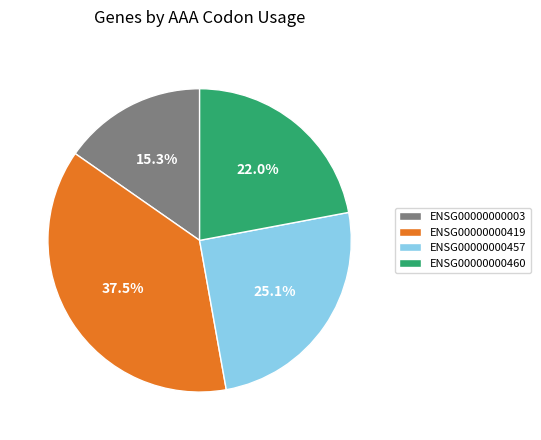

To the nearest percent, what percentage of the pie is ENSG00000000003?

15%